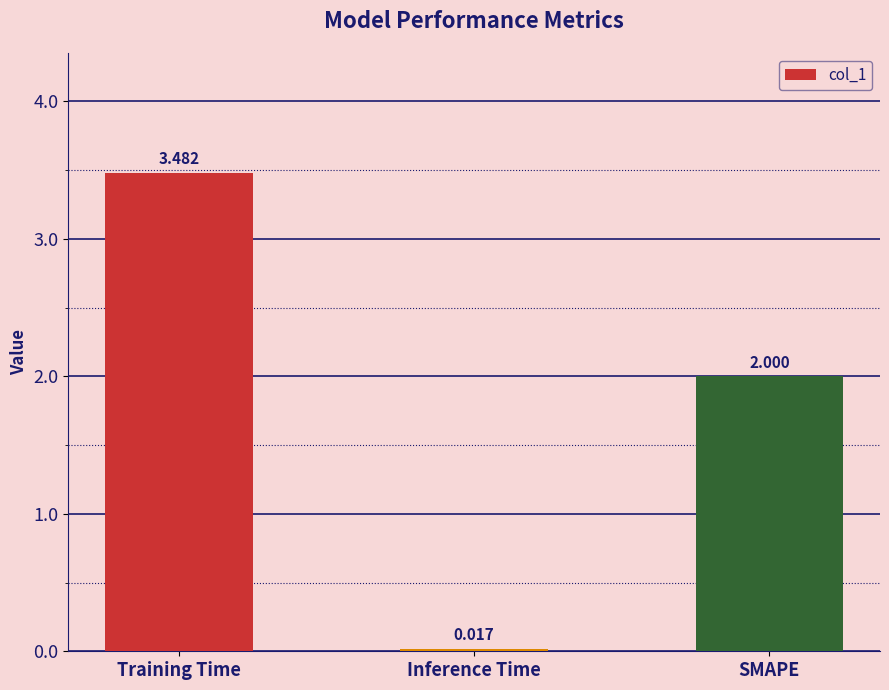

What is the label of the 2nd bar from the left?

Inference Time